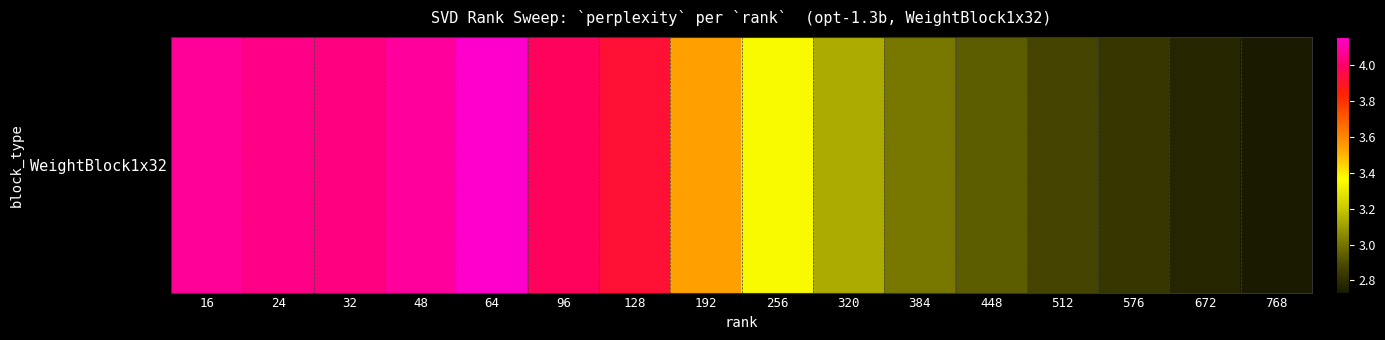

Rank the categories by value from lowest to highest.

768, 672, 576, 512, 448, 384, 320, 256, 192, 128, 96, 32, 24, 16, 48, 64